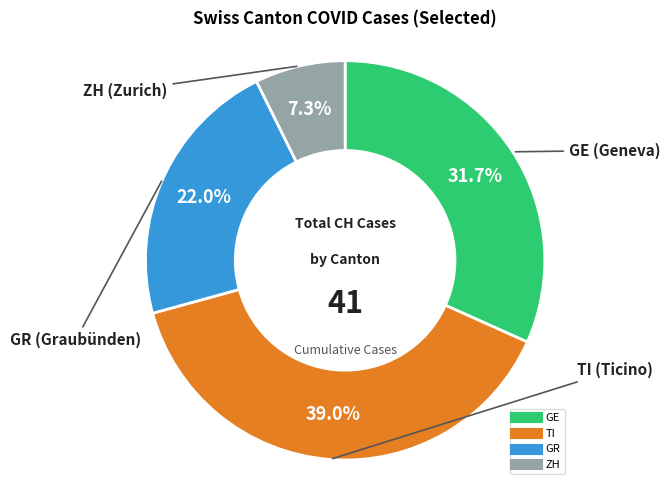

How many slices are in this pie chart?

4